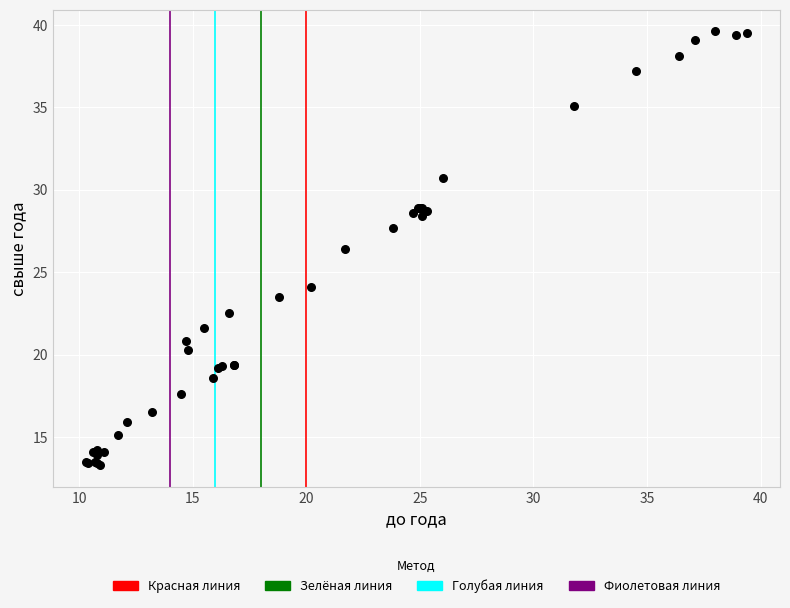

What Y value in the scatter plot is closest to 26?

26.4